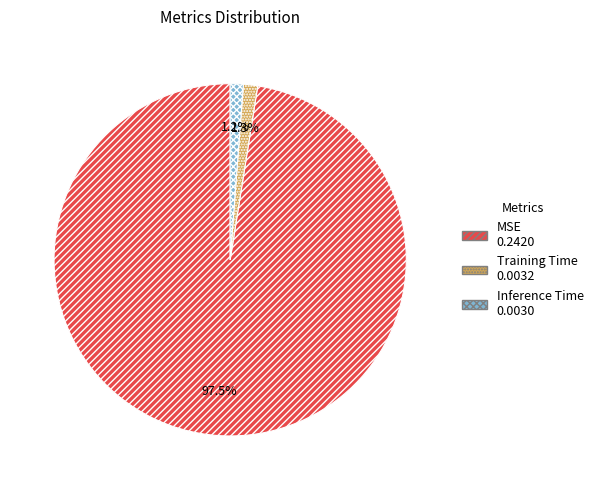

What is the majority slice?

MSE